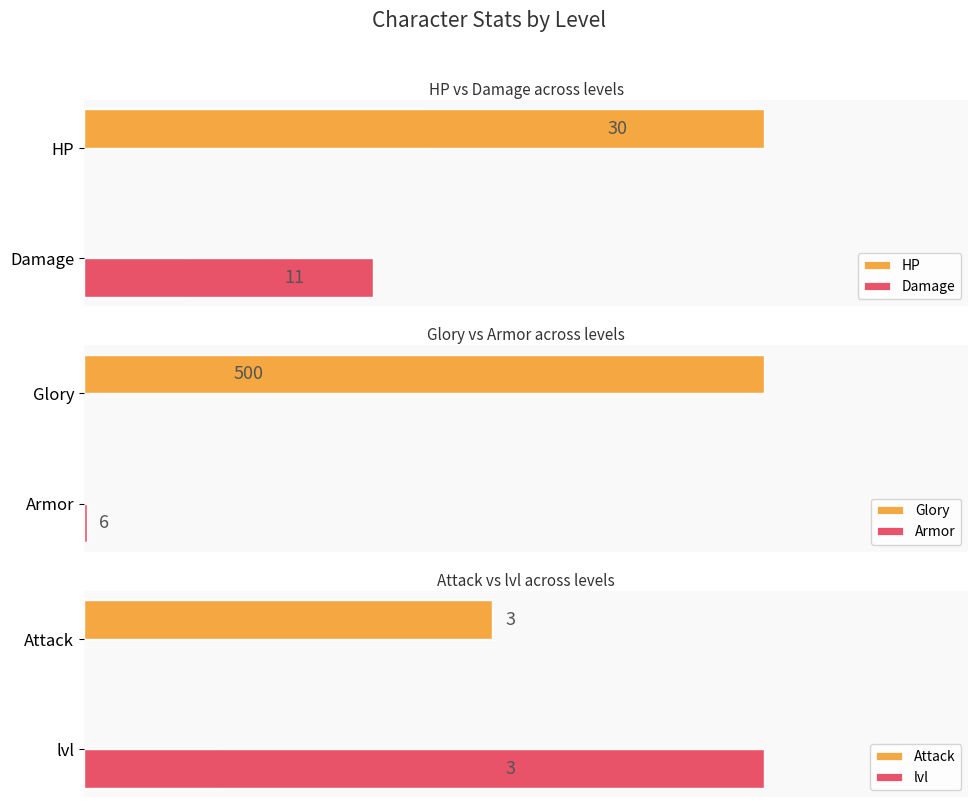

Is the value of Armor at 0 greater than the value of Attack at 0?

Yes